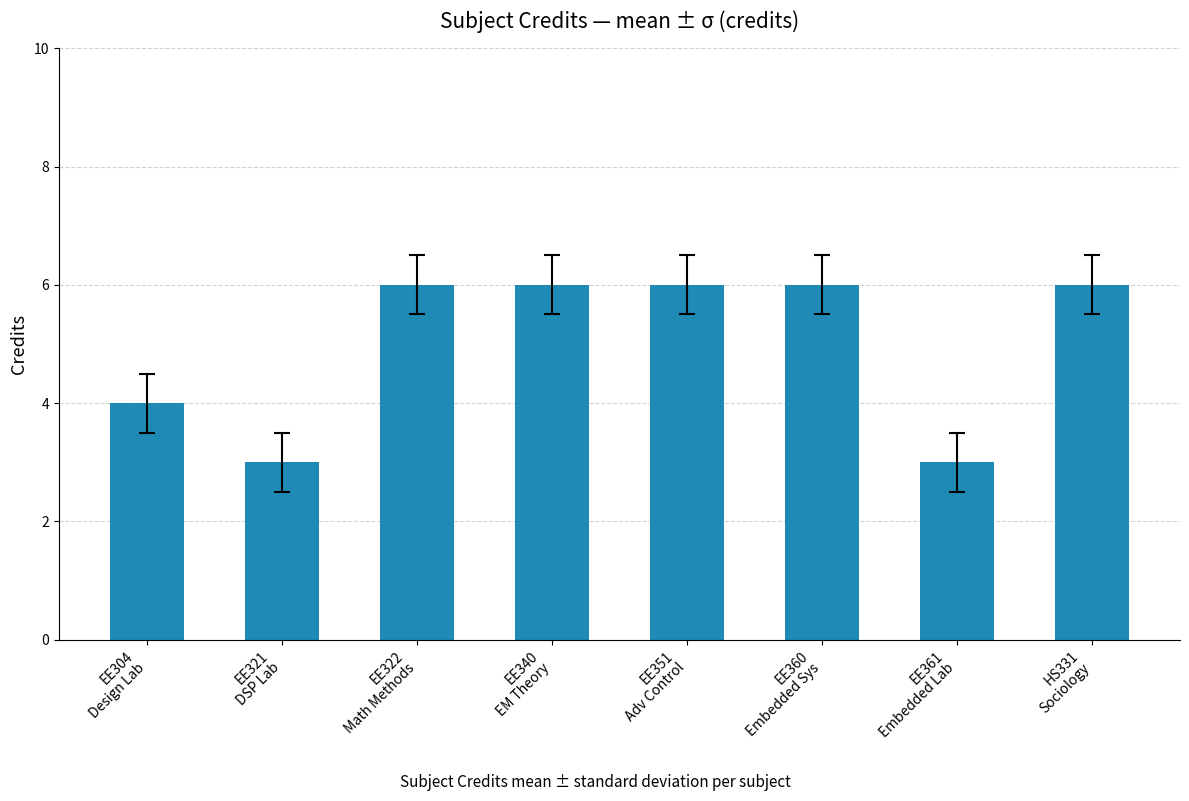

Are the bars grouped side by side (vs. stacked)?

No